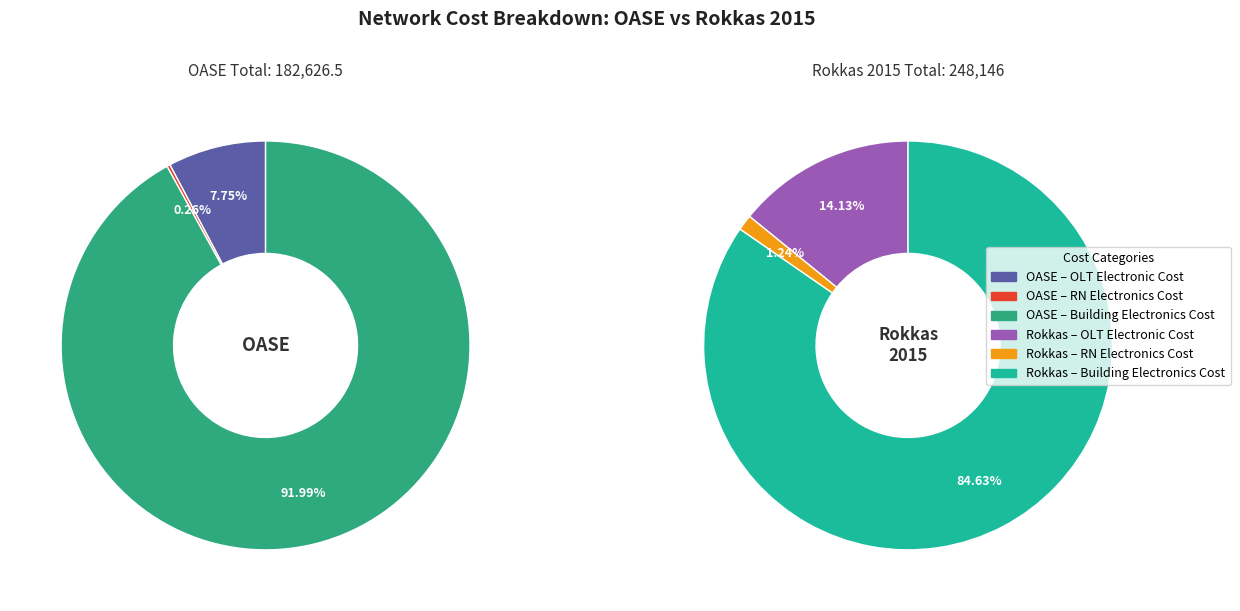

Combined, do 3 and 2 account for over 50%?

No